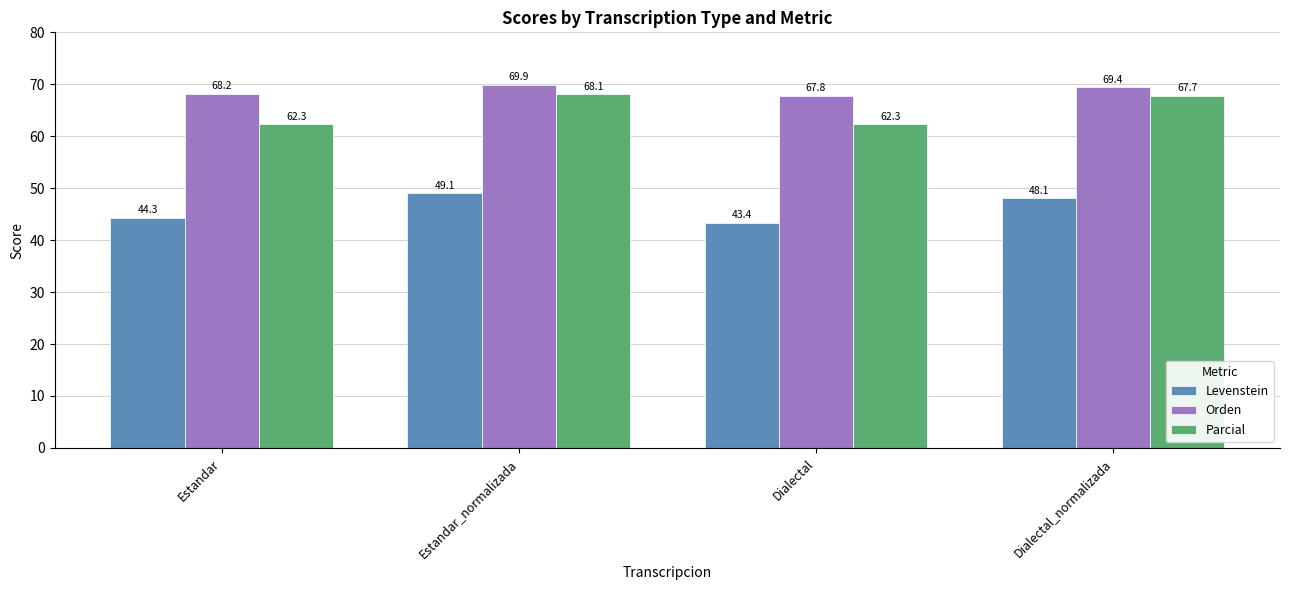

Is the value of Orden at Dialectal_normalizada greater than the value of Levenstein at Estandar?

Yes